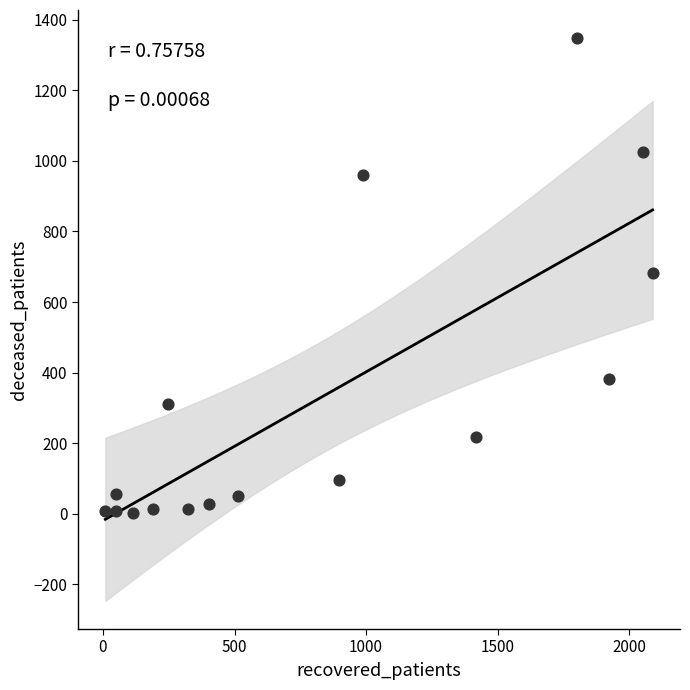

What is the range of X values (max minus min)?

2080